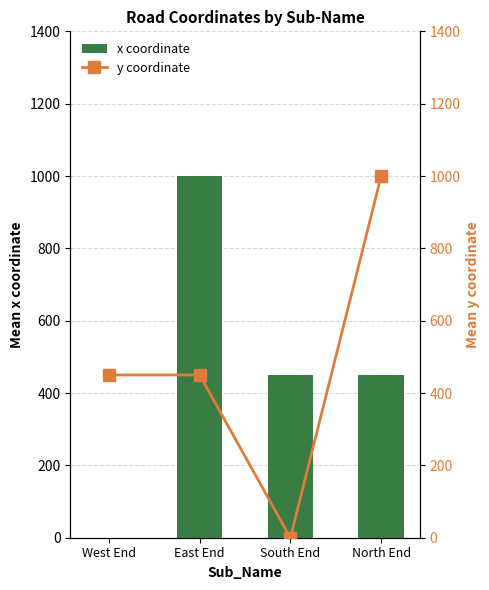

What is the total value across all series at North End?

1450